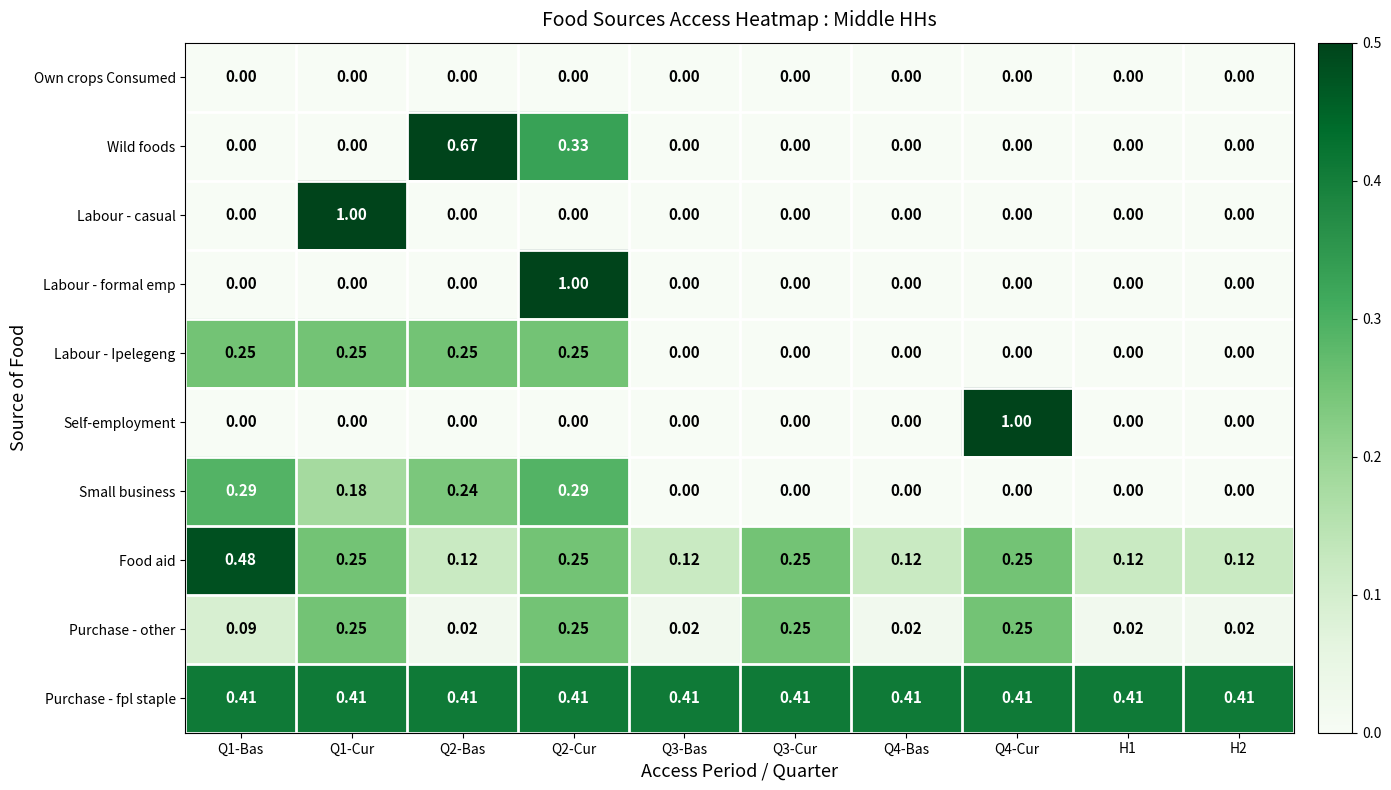

Which series has the largest total across all categories?

Purchase - fpl staple